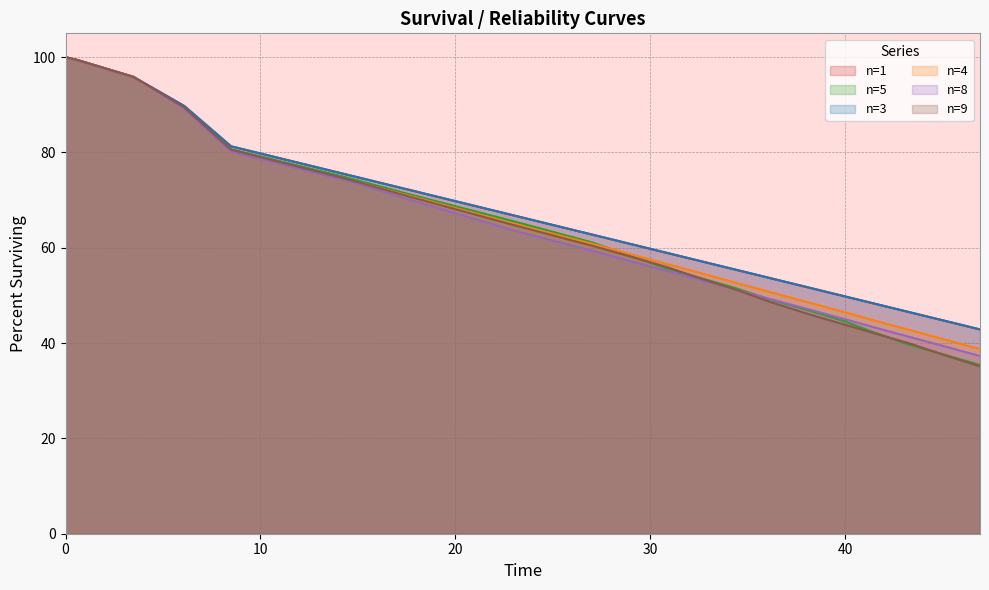

What is the maximum value shown in the chart?

100.0